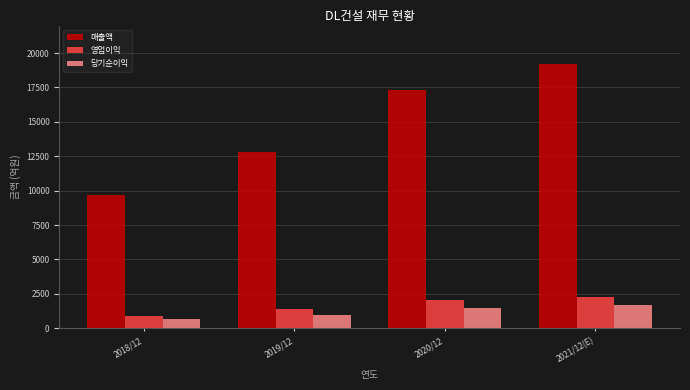

Reading left to right, list all the values displayed in this chart.

매출액: 2018/12=9656	2019/12=12799	2020/12=17346	2021/12(E)=19173
영업이익: 2018/12=909	2019/12=1430	2020/12=2034	2021/12(E)=2262
당기순이익: 2018/12=645	2019/12=951	2020/12=1493	2021/12(E)=1680